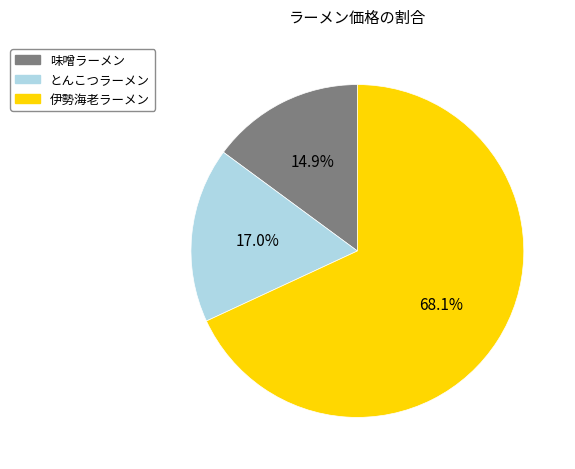

Is there any slice that represents more than half of the pie?

Yes